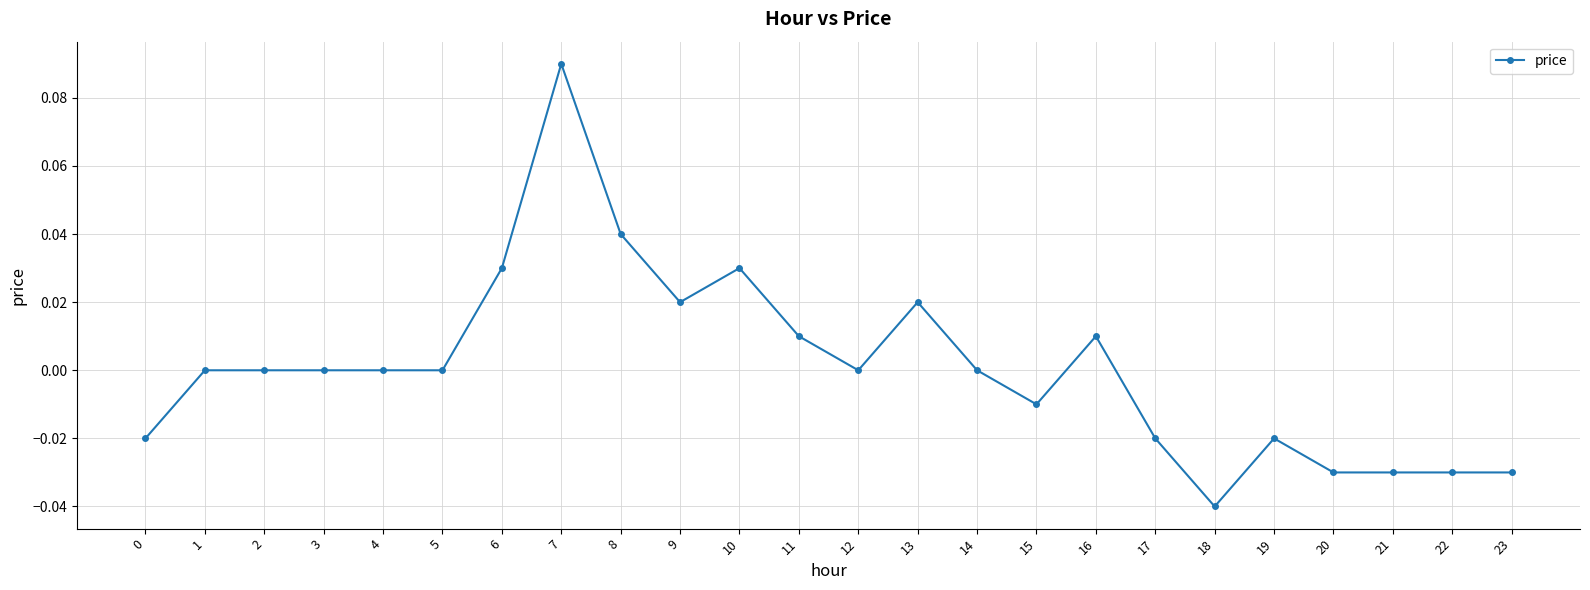

True or false: there are more than 0 points higher than both neighbors.

True